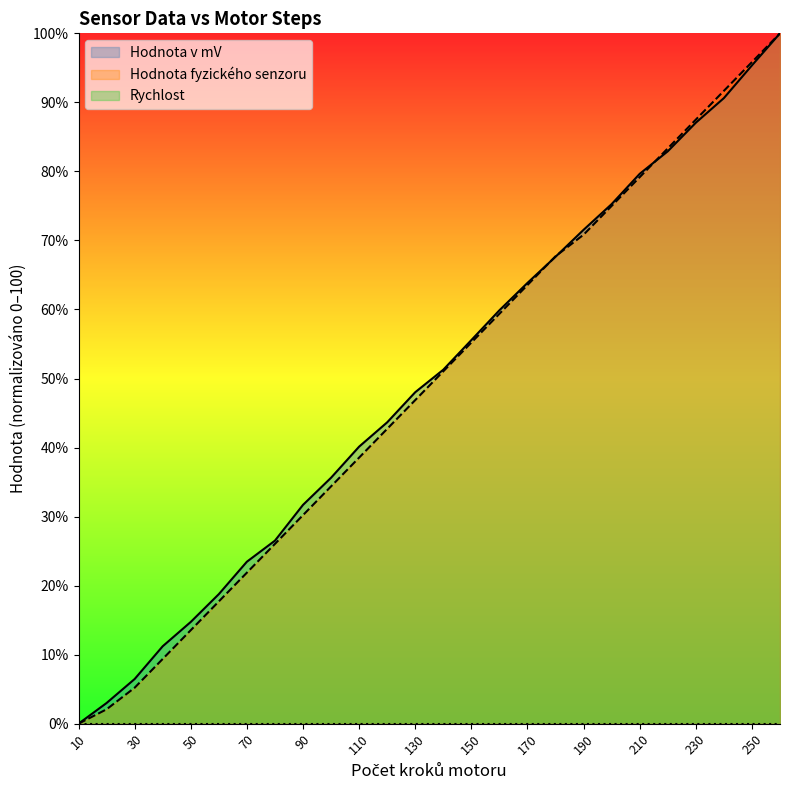

Reading left to right, extract all data points from this chart.

Hodnota v mV: 10=0.0	20=3.0	30=6.5	40=11.2	50=14.7	60=18.8	70=23.5	80=26.5	90=31.7	100=35.6	110=40.1	120=43.7	130=48.0	140=51.3	150=55.6	160=59.9	170=63.8	180=67.6	190=71.5	200=75.3	210=79.6	220=82.9	230=87.1	240=90.6	250=95.4	260=100.0
Hodnota fyzického senzoru: 10=0.0	20=2.1	30=5.2	40=9.4	50=13.5	60=17.7	70=21.9	80=26.0	90=30.2	100=34.4	110=38.5	120=42.7	130=46.9	140=51.0	150=55.2	160=59.4	170=63.5	180=67.7	190=70.8	200=75.0	210=79.2	220=83.3	230=87.5	240=91.7	250=95.8	260=100.0